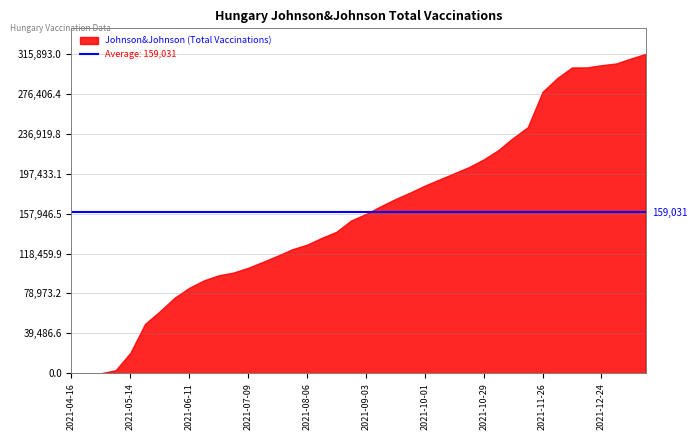

How many data points are less than 157534?

20